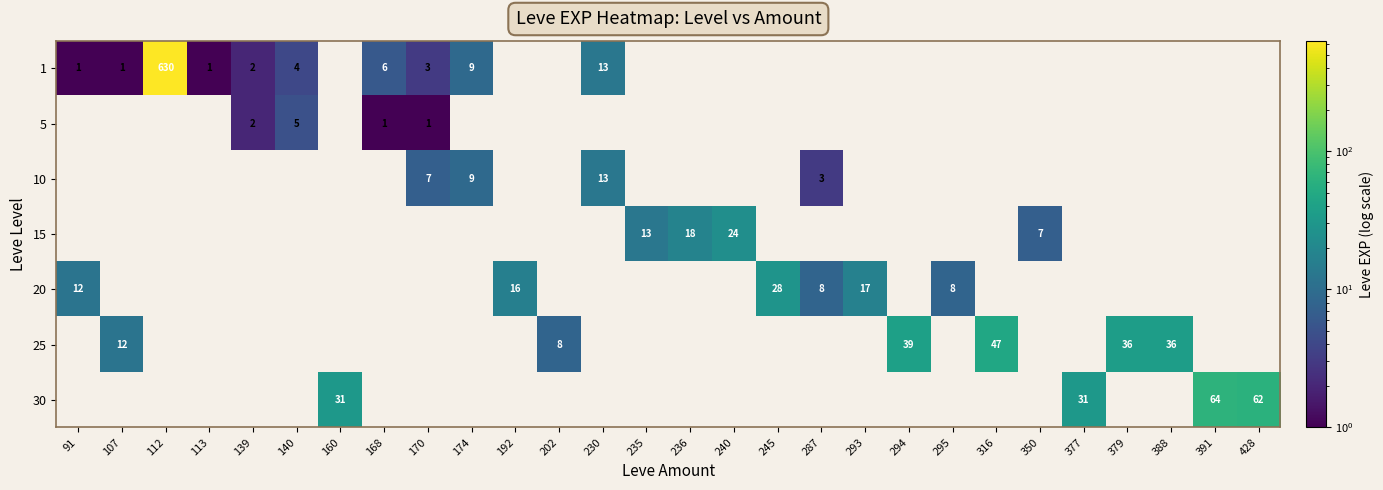

Count the number of categories in the chart.

28